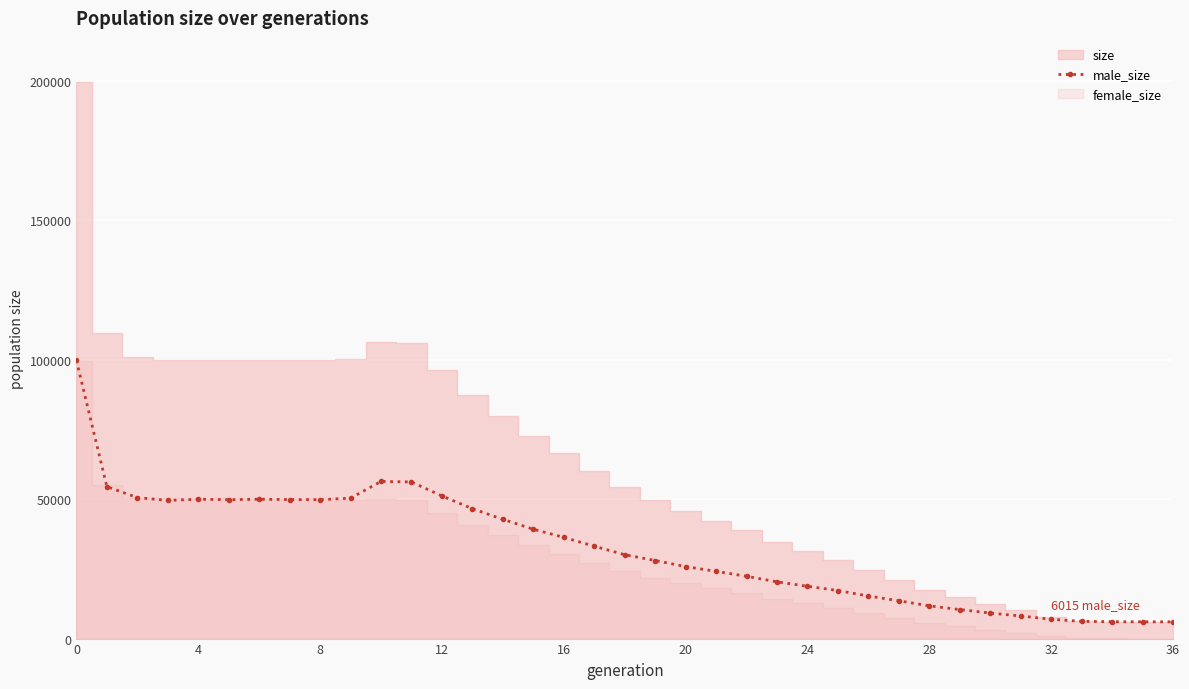

How many categories are shown in the chart?

37